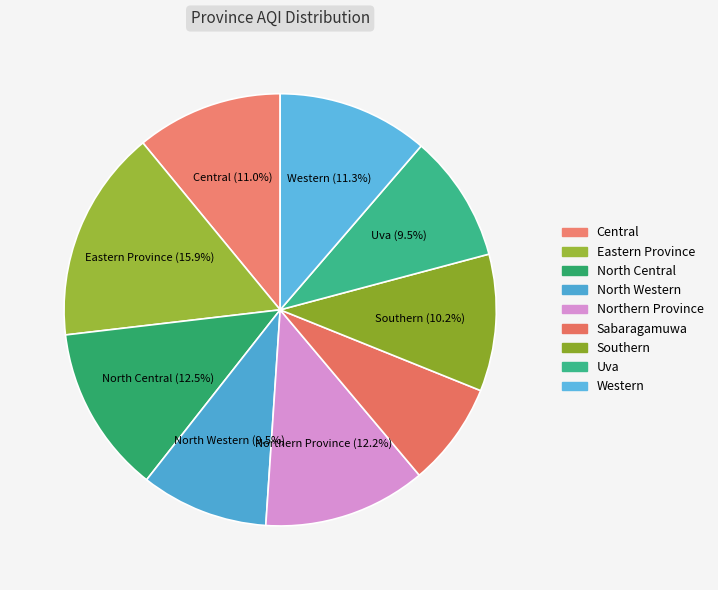

Rank the categories by value from lowest to highest.

Sabaragamuwa, North Western, Uva, Southern, Central, Western, Northern Province, North Central, Eastern Province